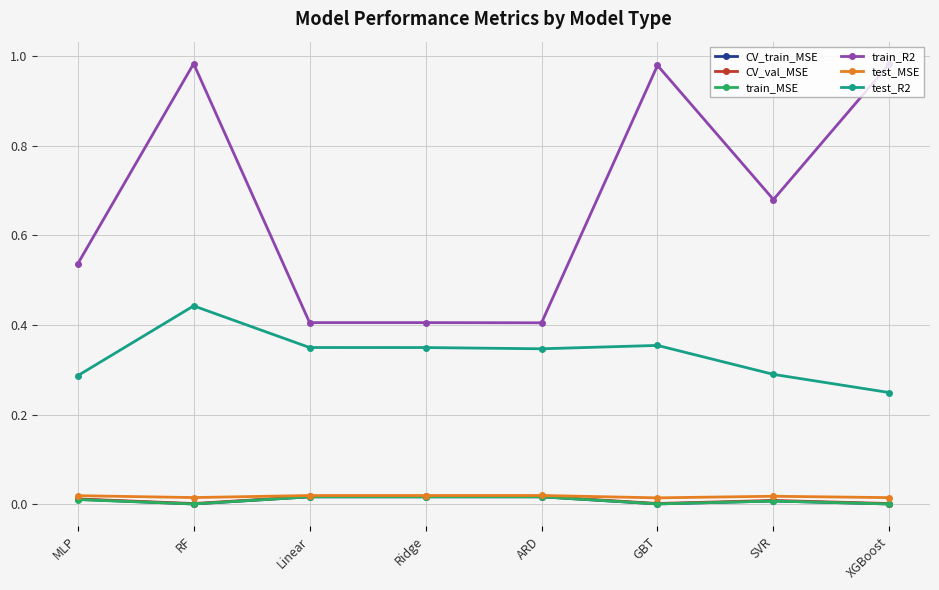

Which series has the widest spread of values?

train_R2